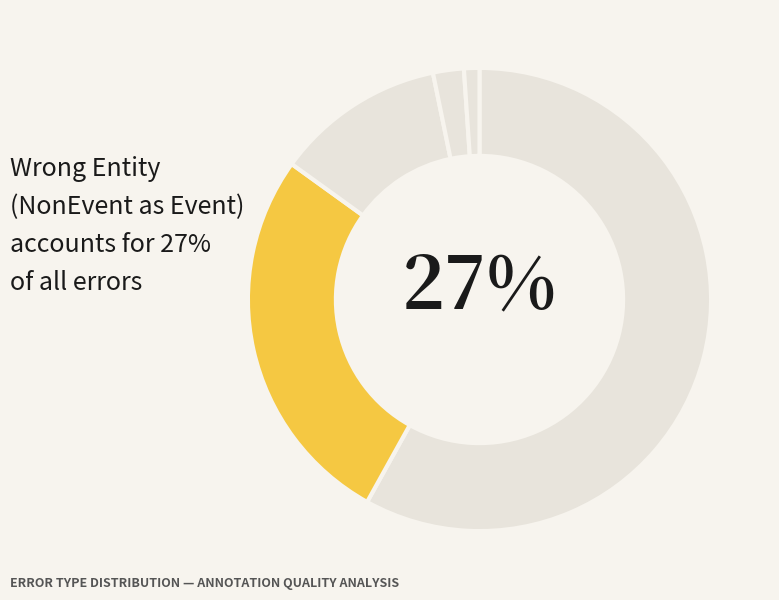

True or false: Wrong_Entity_Event_as_NonEvent accounts for 12% of the total.

True